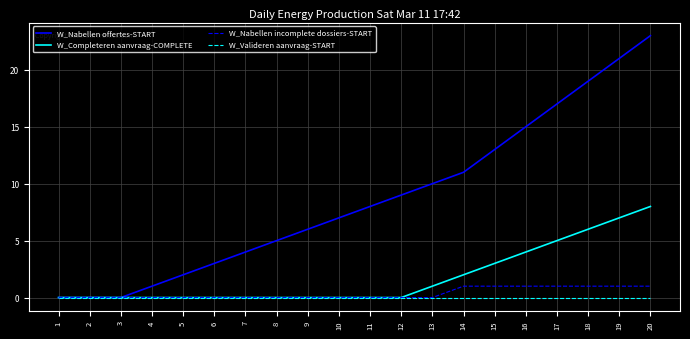

Reading right to left, what are all the values shown in this chart?

W_Nabellen offertes-START: 20=23	19=21	18=19	17=17	16=15	15=13	14=11	13=10	12=9	11=8	10=7	9=6	8=5	7=4	6=3	5=2	4=1	3=0	2=0	1=0
W_Completeren aanvraag-COMPLETE: 20=8	19=7	18=6	17=5	16=4	15=3	14=2	13=1	12=0	11=0	10=0	9=0	8=0	7=0	6=0	5=0	4=0	3=0	2=0	1=0
W_Nabellen incomplete dossiers-START: 20=1	19=1	18=1	17=1	16=1	15=1	14=1	13=0	12=0	11=0	10=0	9=0	8=0	7=0	6=0	5=0	4=0	3=0	2=0	1=0
W_Valideren aanvraag-START: 20=0	19=0	18=0	17=0	16=0	15=0	14=0	13=0	12=0	11=0	10=0	9=0	8=0	7=0	6=0	5=0	4=0	3=0	2=0	1=0